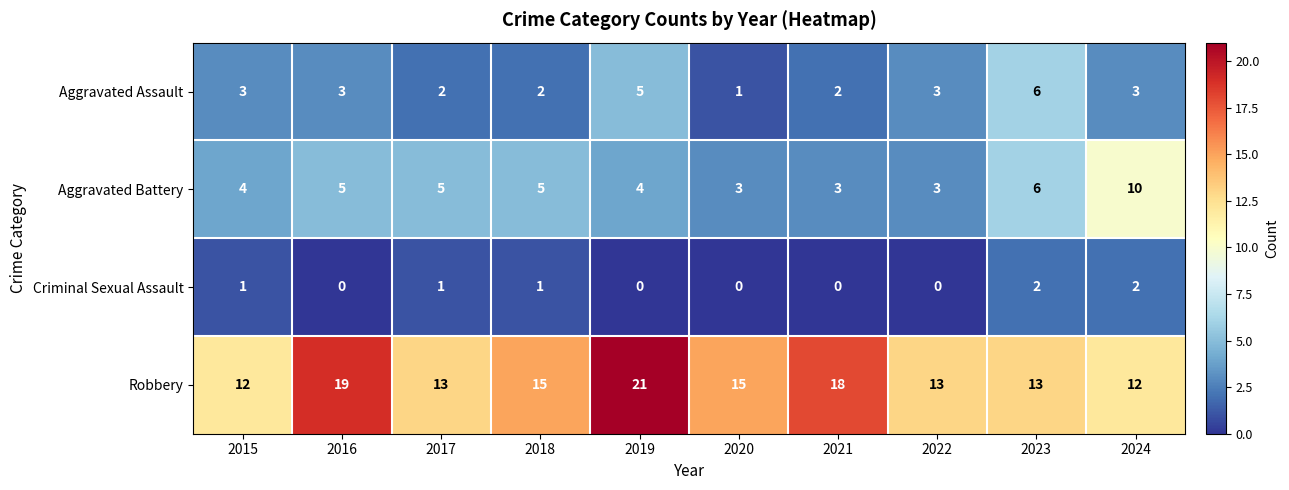

Which series changed the most between 2016 and 2023?

Robbery